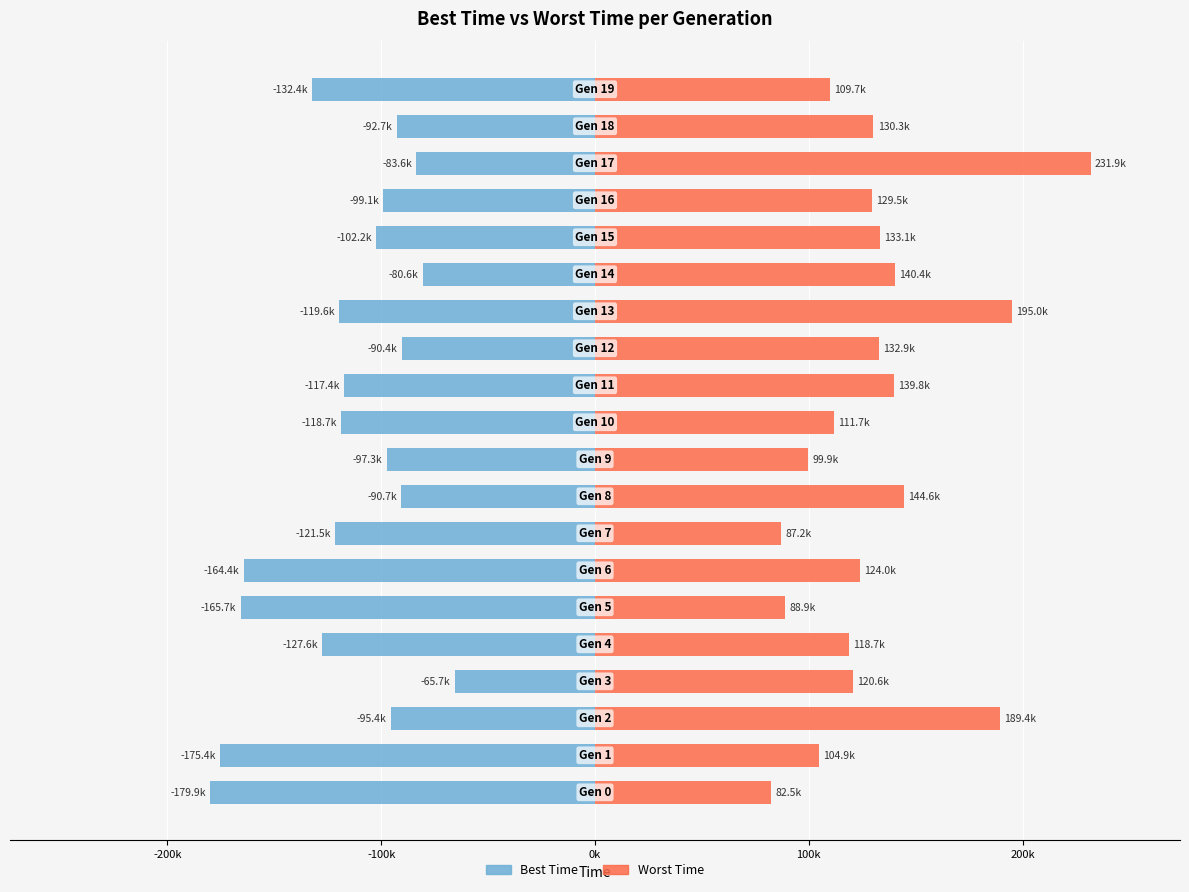

Is it true that Worst Time equals 192809.1 at 18?

False